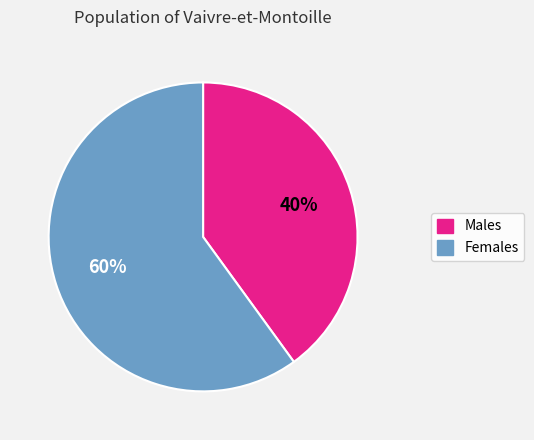

To the nearest percent, what is the average slice percentage?

50%